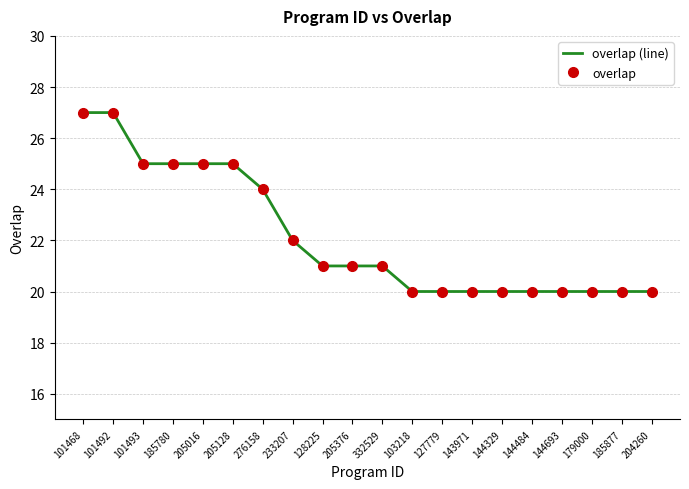

True or false: overlap (line) and overlap intersect in this chart.

False